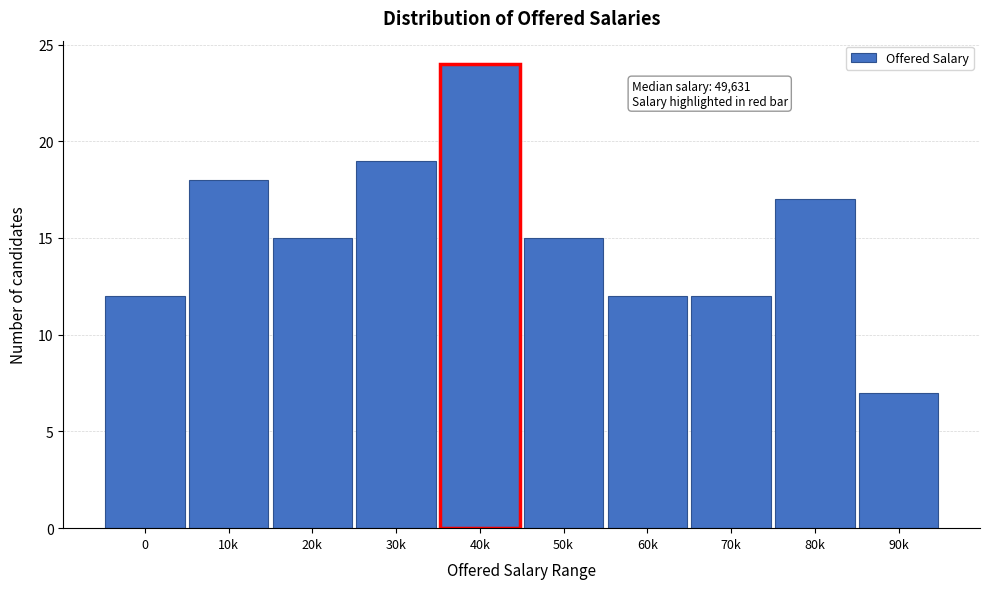

Reading left to right, list all the values displayed in this chart.

0=12	10k=18	20k=15	30k=19	40k=24	50k=15	60k=12	70k=12	80k=17	90k=7